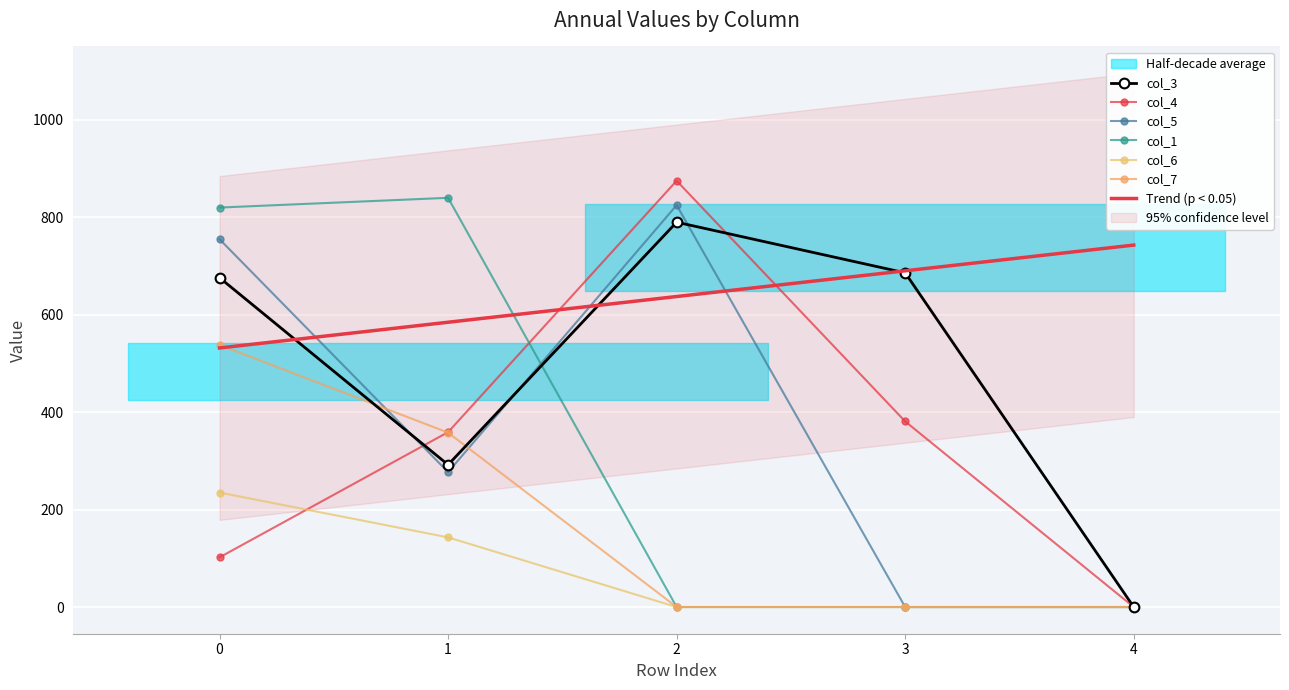

Reading left to right, extract all data points from this chart.

col_3: 676	292	790	686	0
col_4: 102	359	875	381	0
col_5: 755	277	825	0	0
col_1: 820	840	0	0	0
col_6: 235	143	0	0	0
col_7: 538	358	0	0	0